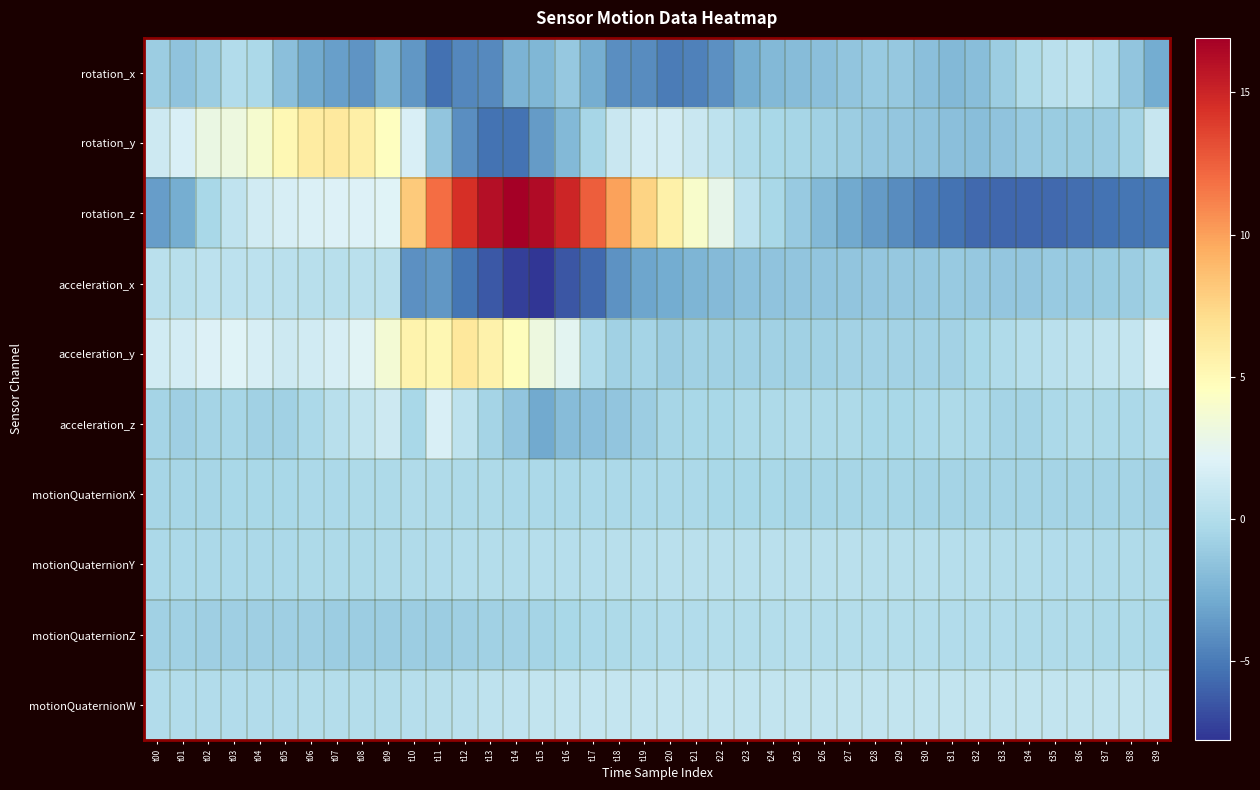

Between t06 and t19, which series saw the biggest shift?

rotation_z